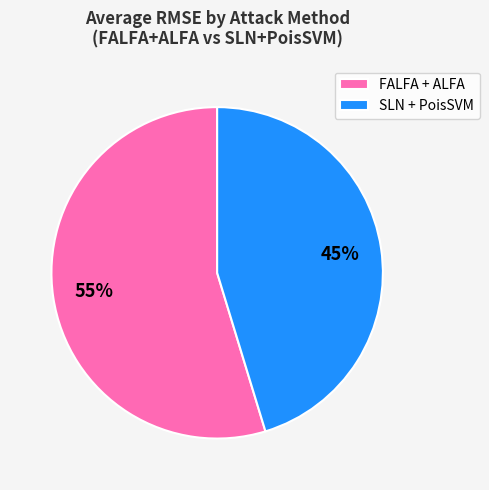

Between SLN + PoisSVM and FALFA + ALFA, which is larger?

FALFA + ALFA